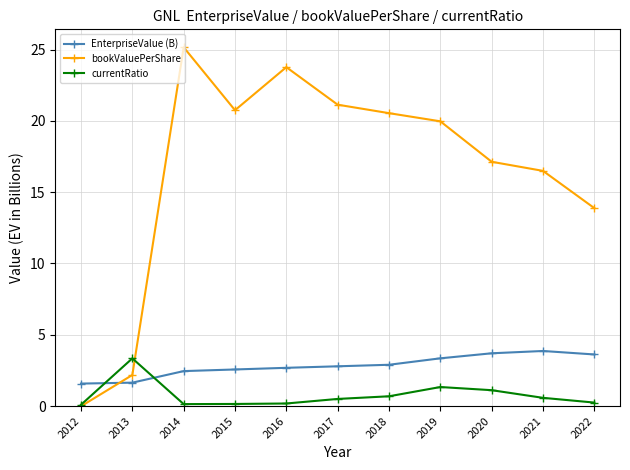

At which category does bookValuePerShare reach its first local peak?

2014